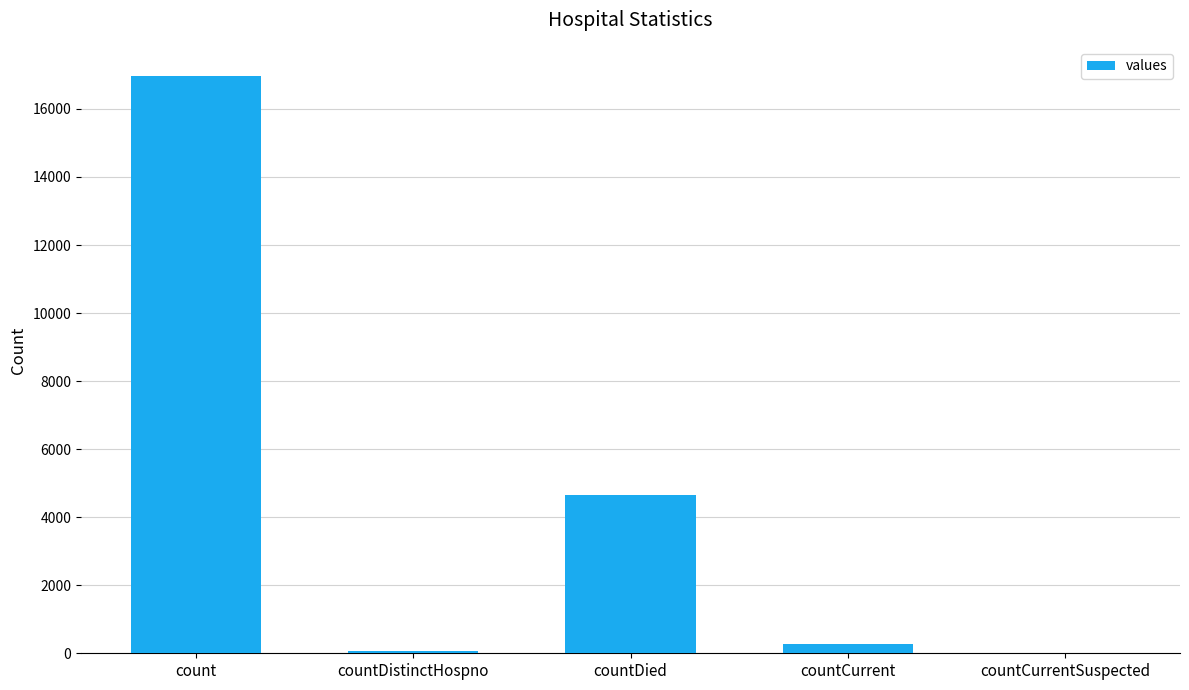

Where is the data nearest to the value 8488?

countDied